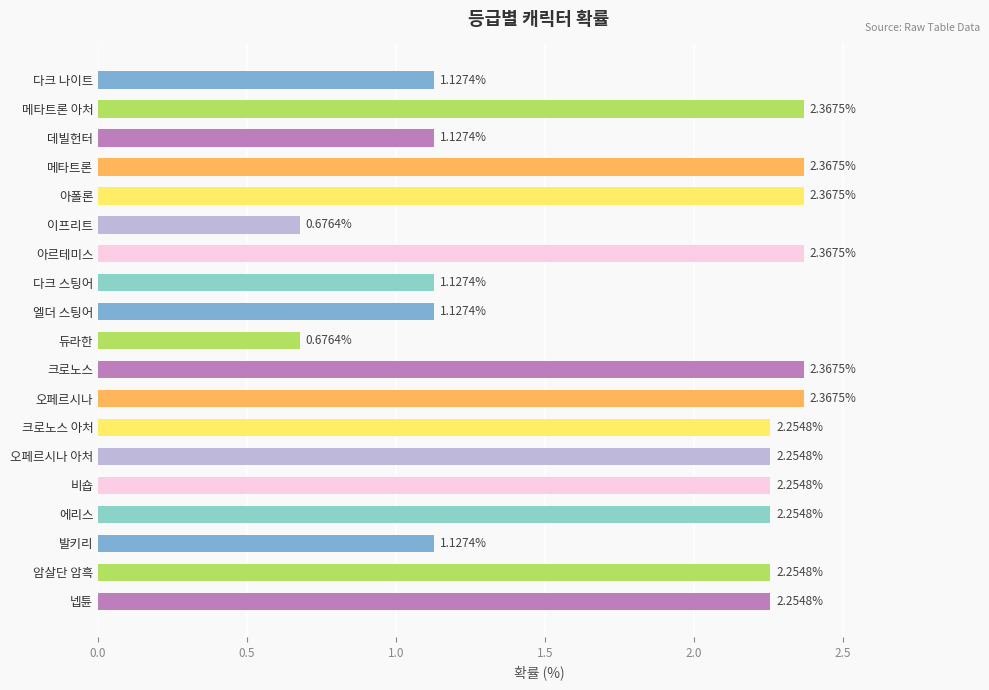

What is the sum of all values?

34.7